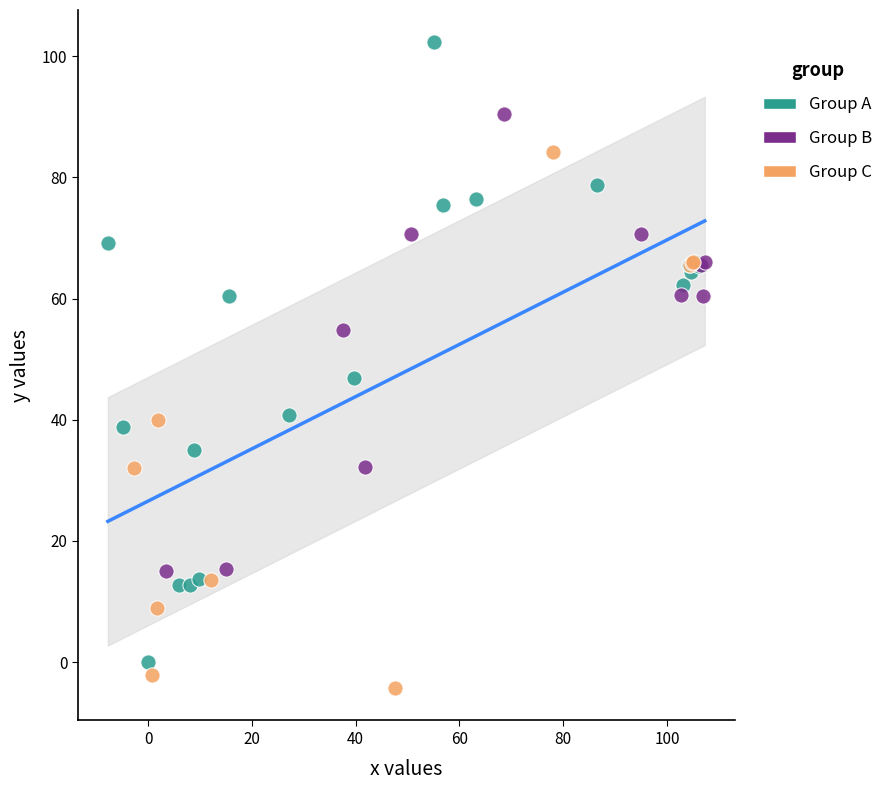

Which series reaches the maximum Y coordinate?

Group A